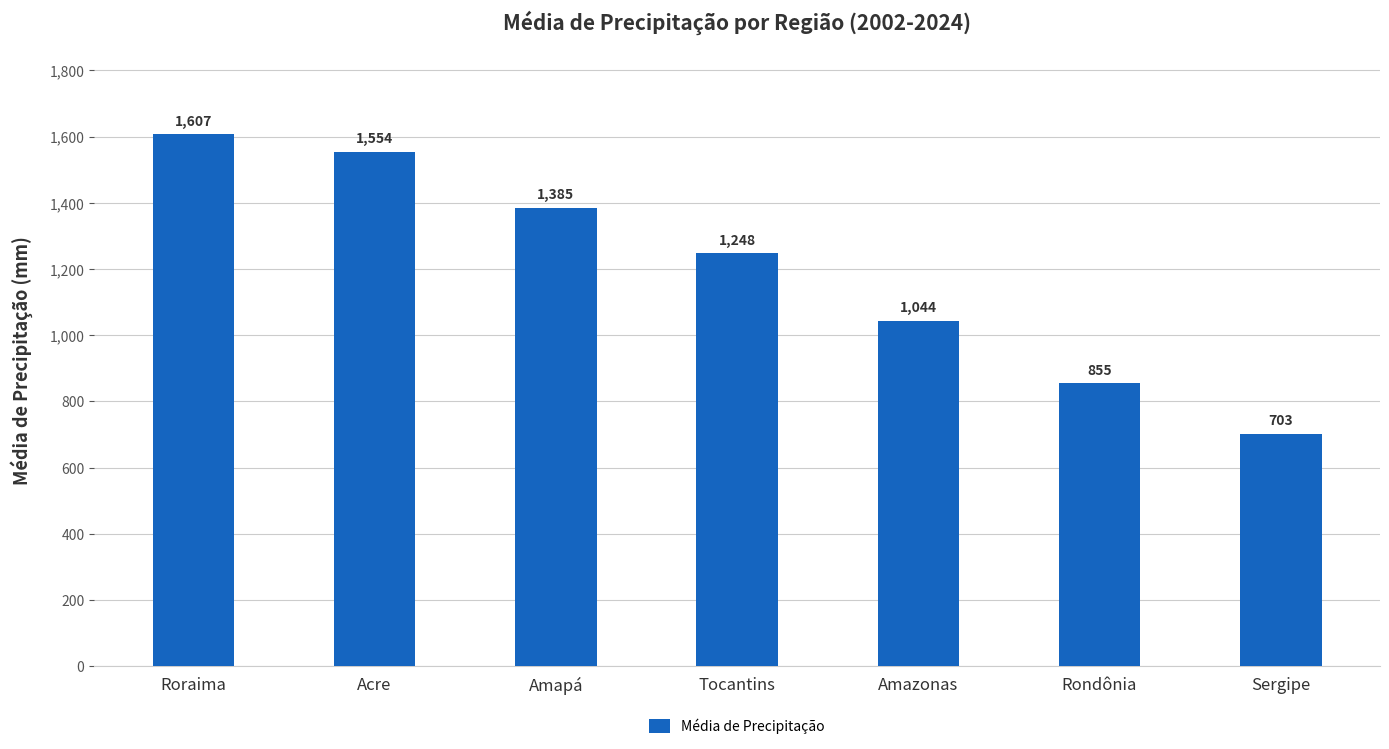

Between Tocantins and Roraima, which is larger?

Roraima